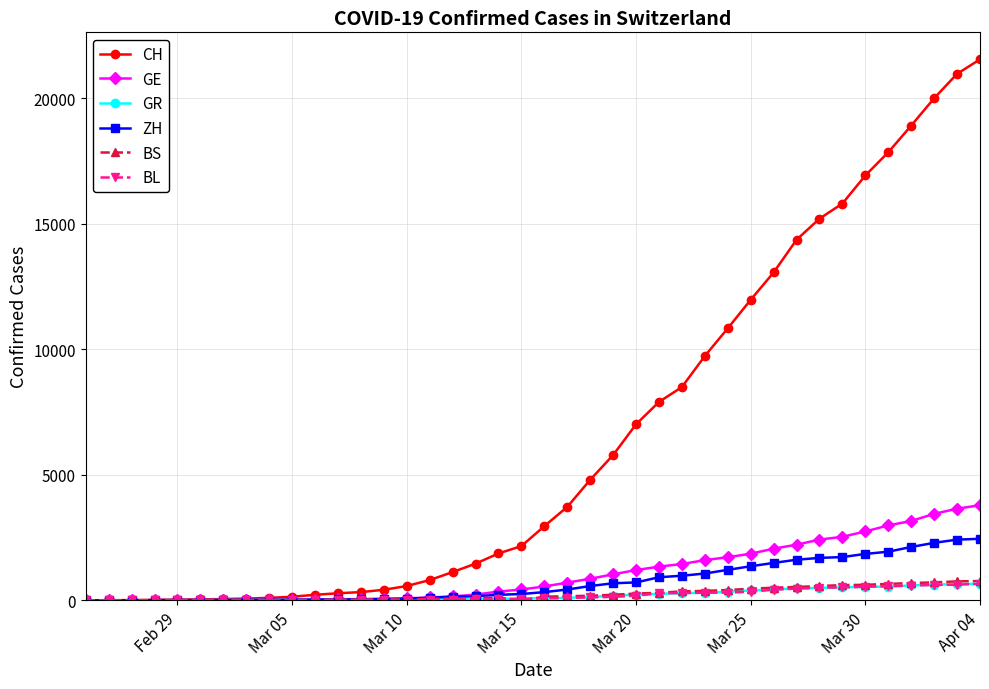

Which series has the largest total across all categories?

CH